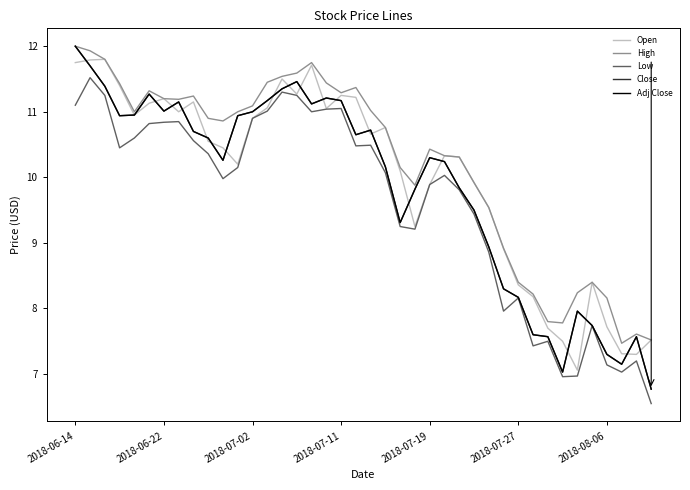

At which label does Low first exceed 10?

2018-06-14